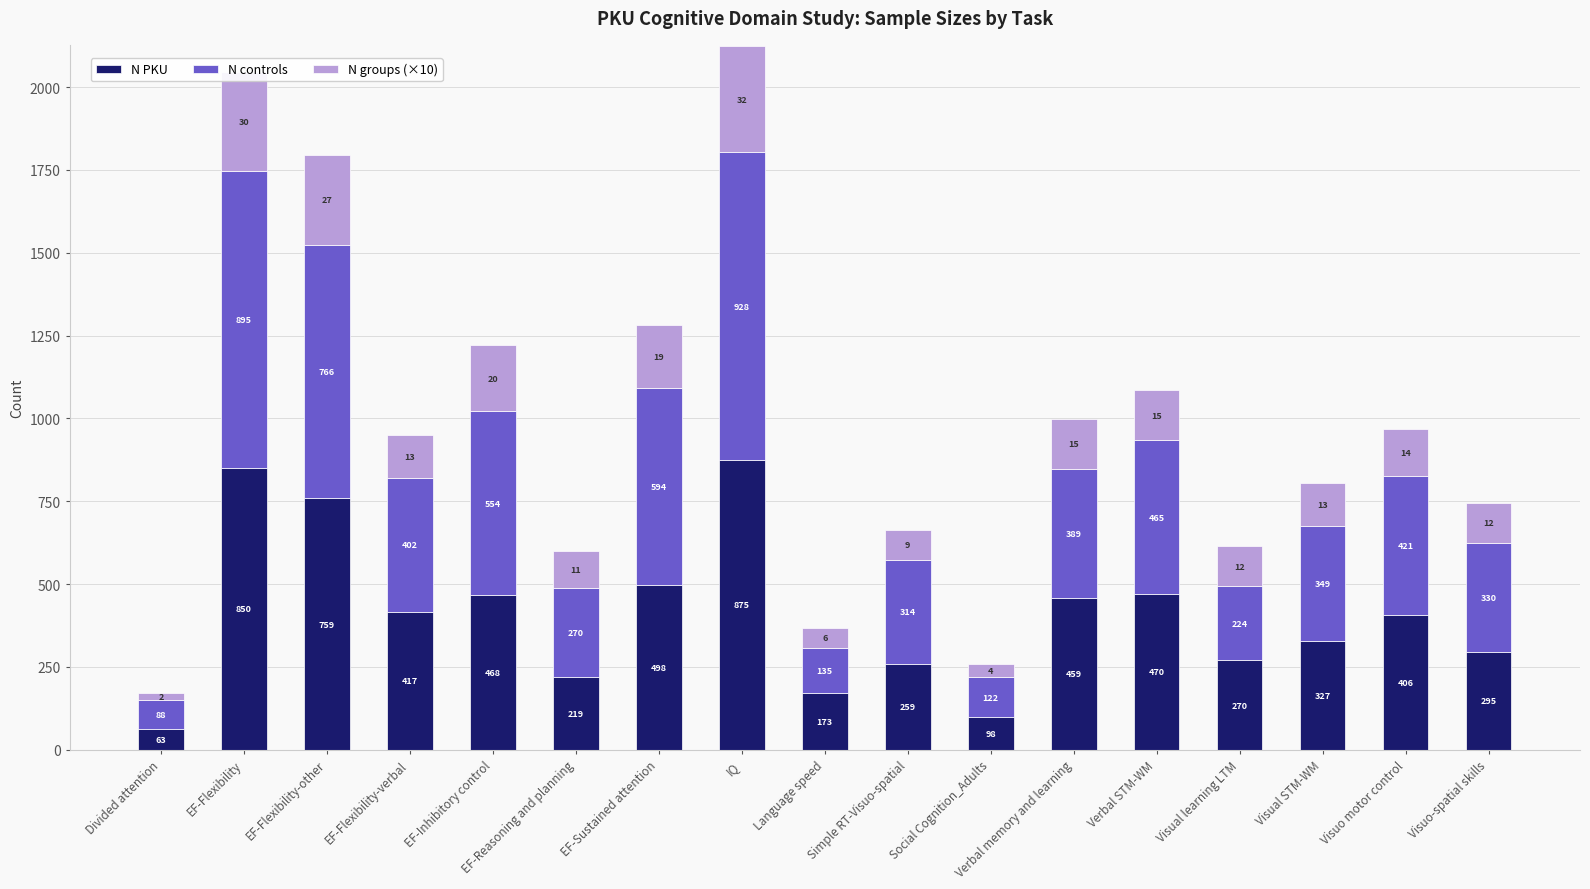

At which label does N PKU reach its peak?

IQ